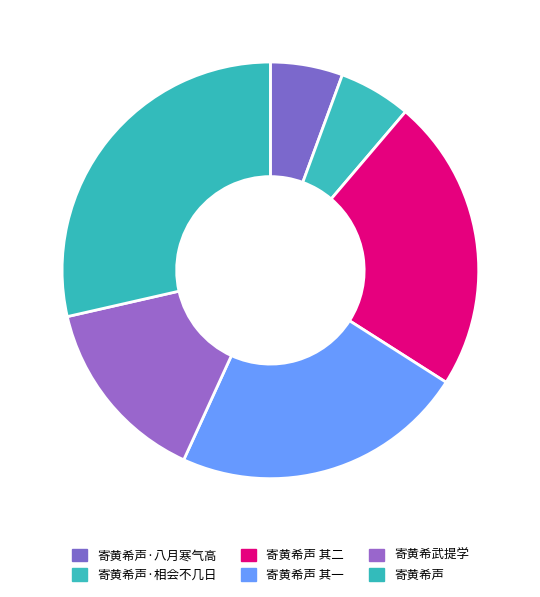

Count the number of slices in the pie.

6